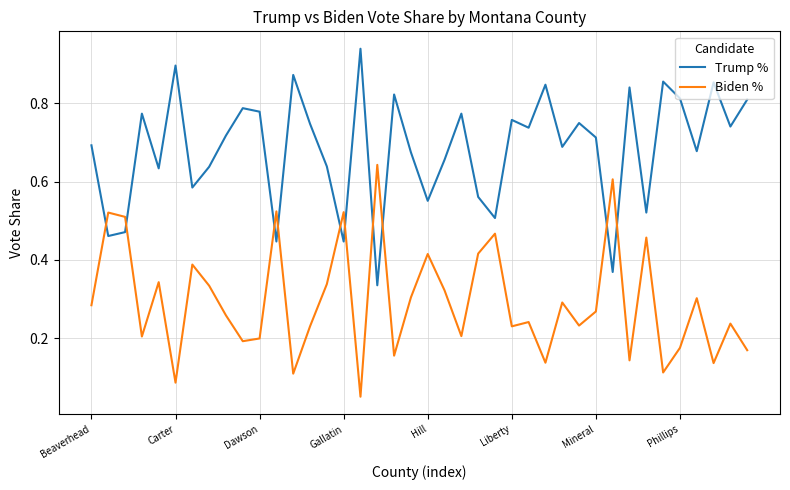

Which series has the largest total across all categories?

Trump %